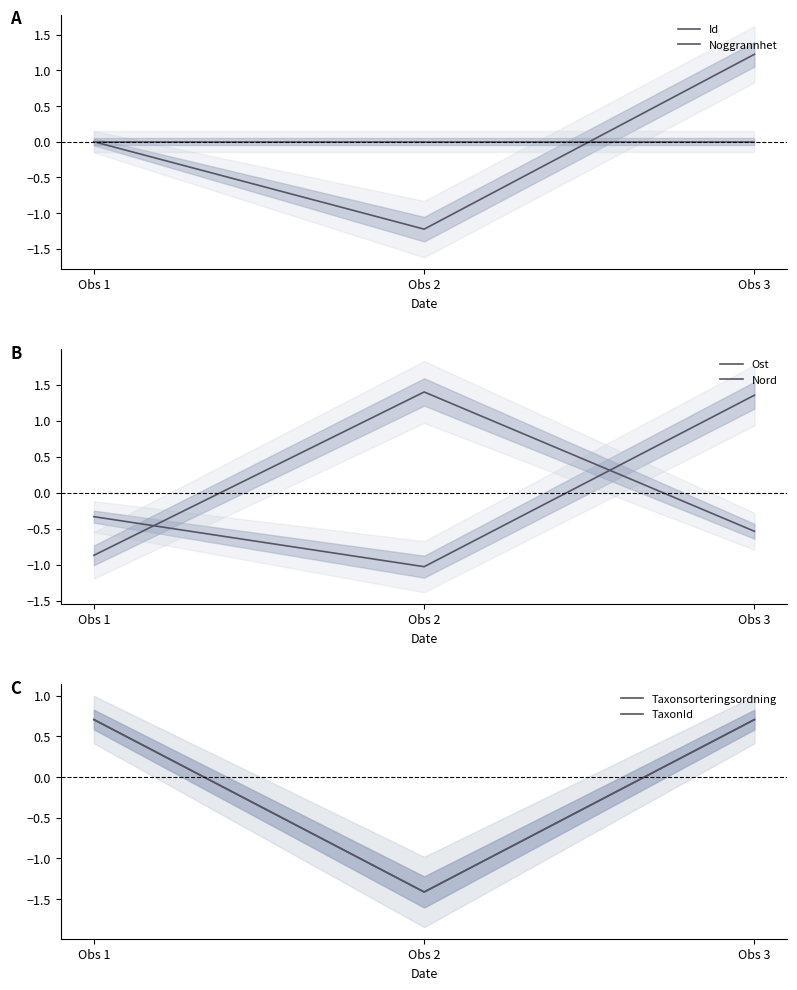

Reading left to right, extract all data points from this chart.

Id: 0.0	-1.2	1.2
Noggrannhet: 0.0	0.0	0.0
Ost: -0.3	-1.0	1.4
Nord: -0.9	1.4	-0.5
Taxonsorteringsordning: 0.7	-1.4	0.7
TaxonId: 0.7	-1.4	0.7